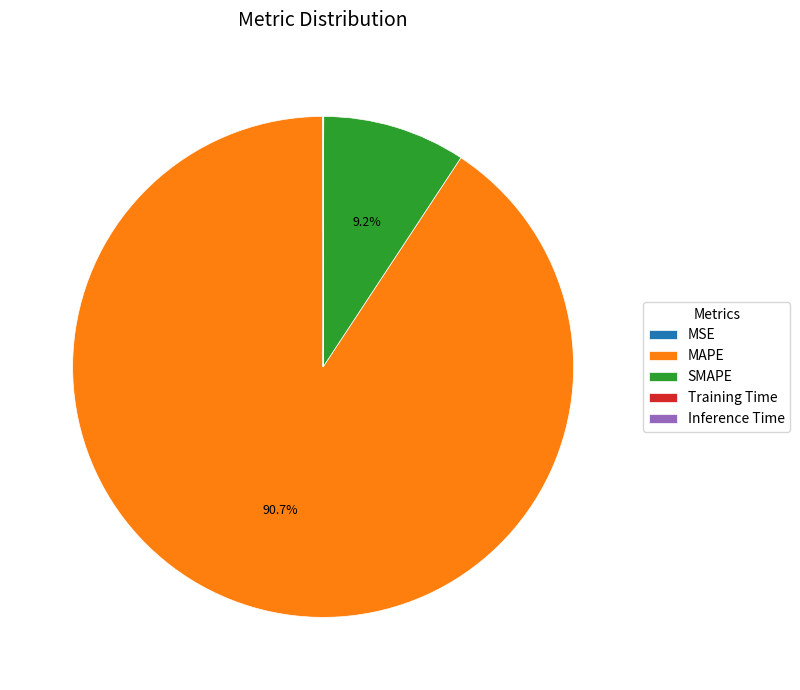

Does MAPE represent more than half of the total?

Yes